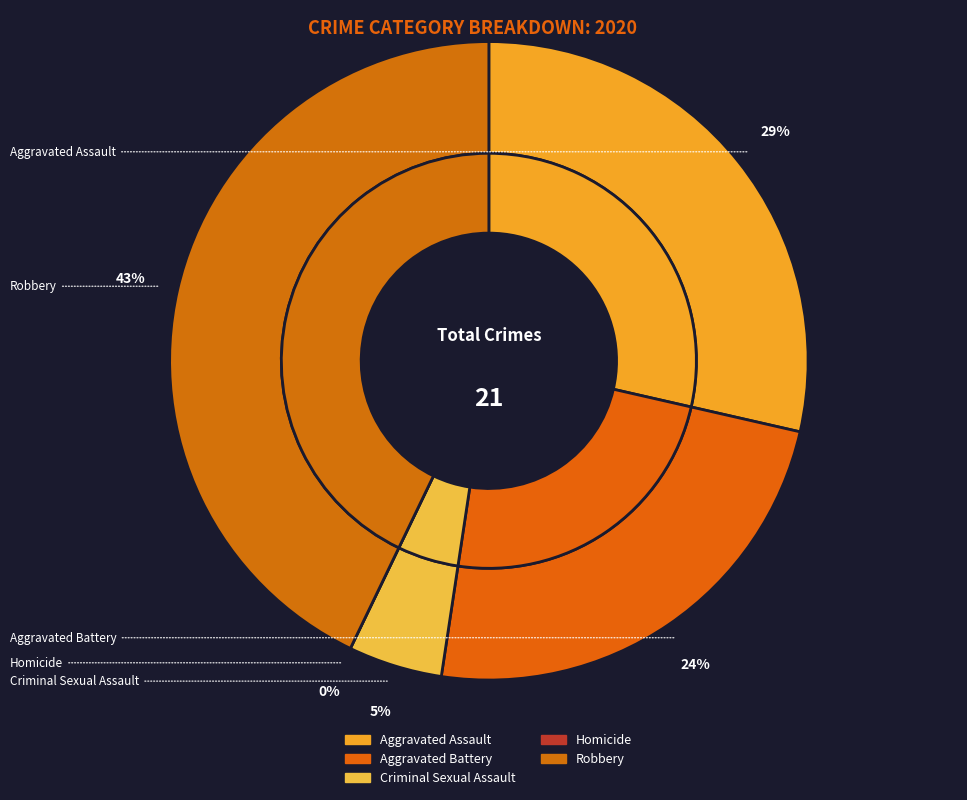

How many segments does this pie chart have?

5